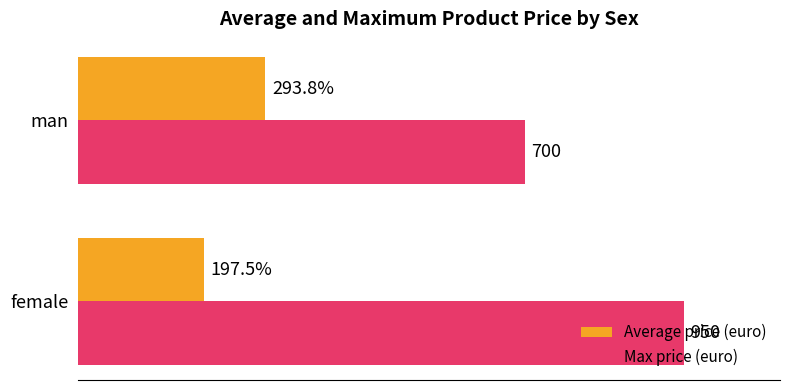

Which label corresponds to the smallest value in the chart?

female